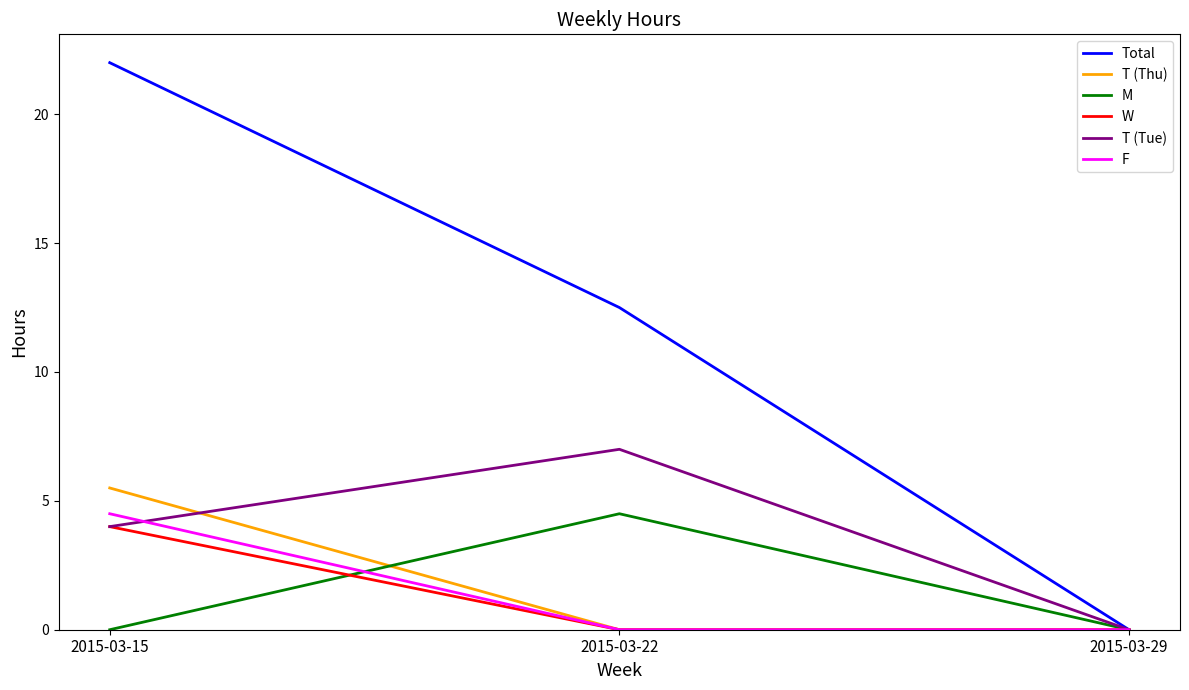

What is the total value across all series at 2015-03-22?

24.0